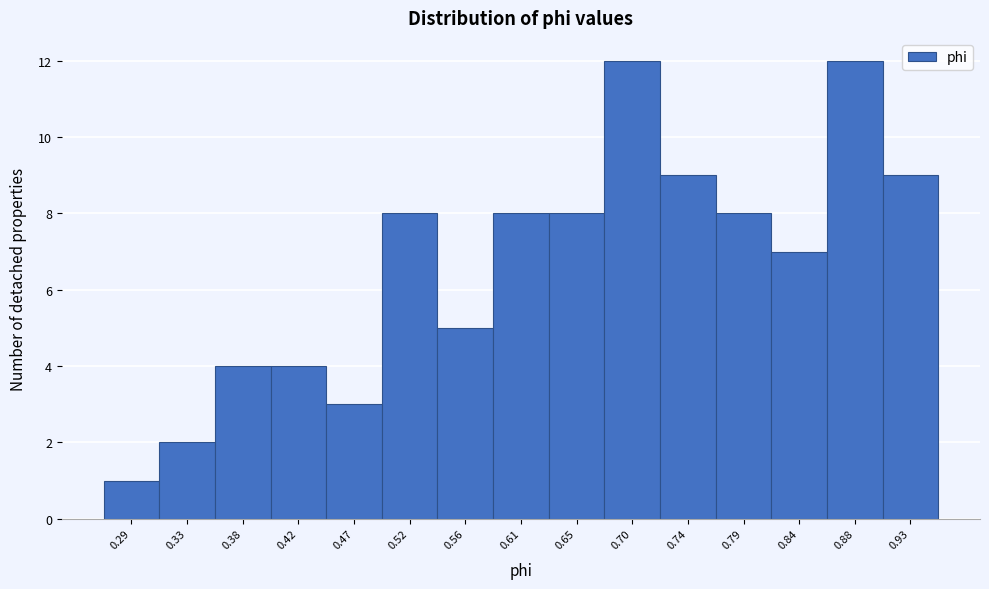

Reading left to right, extract all data points from this chart.

1	2	4	4	3	8	5	8	8	12	9	8	7	12	9